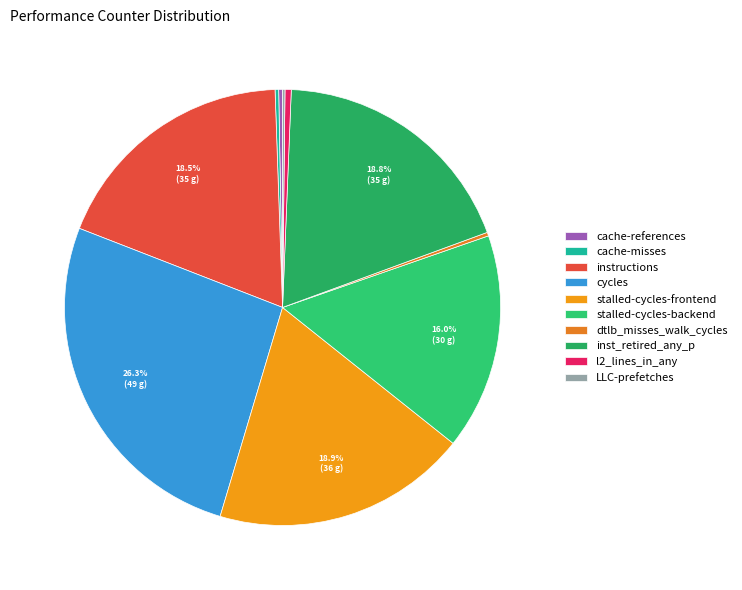

Which slice is the largest?

cycles